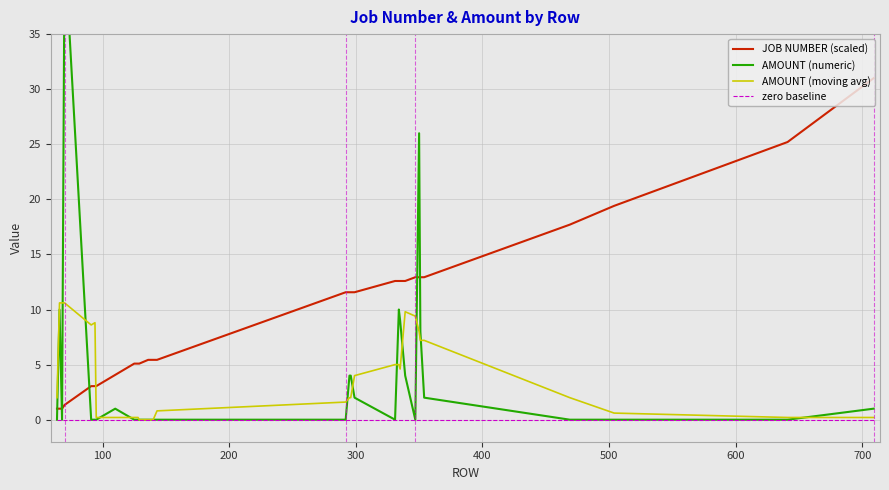

List the series in order of their peak value, lowest first.

zero baseline, AMOUNT (moving avg), JOB NUMBER (scaled), AMOUNT (numeric)